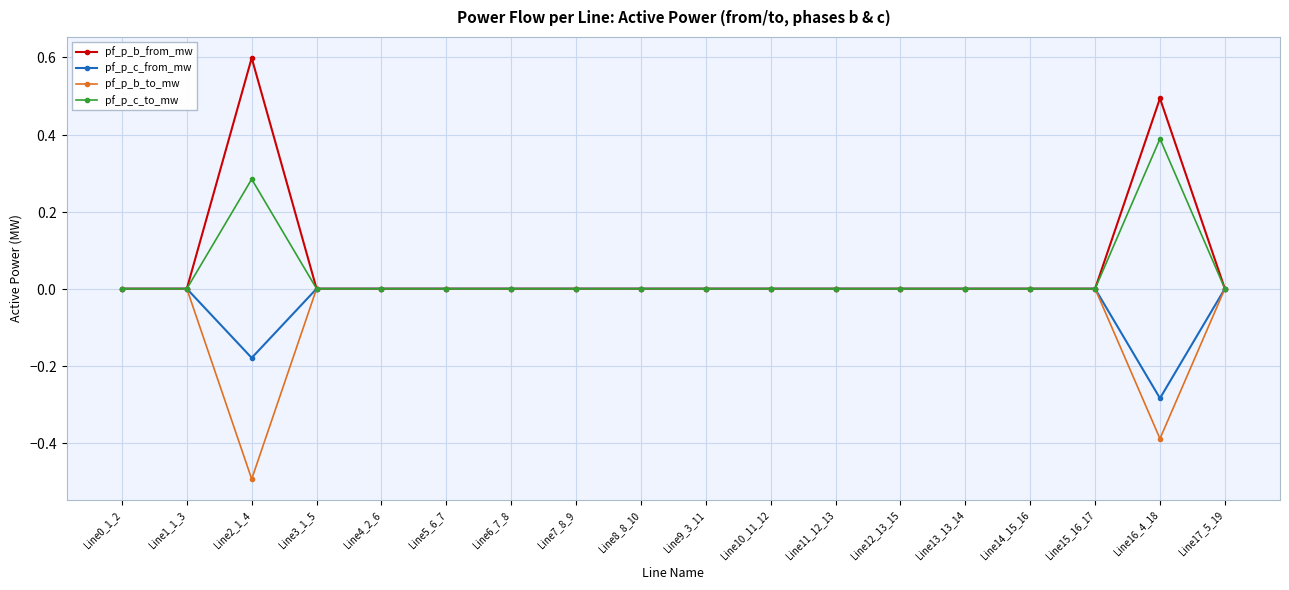

Is this an area chart (filled region under the line)?

No